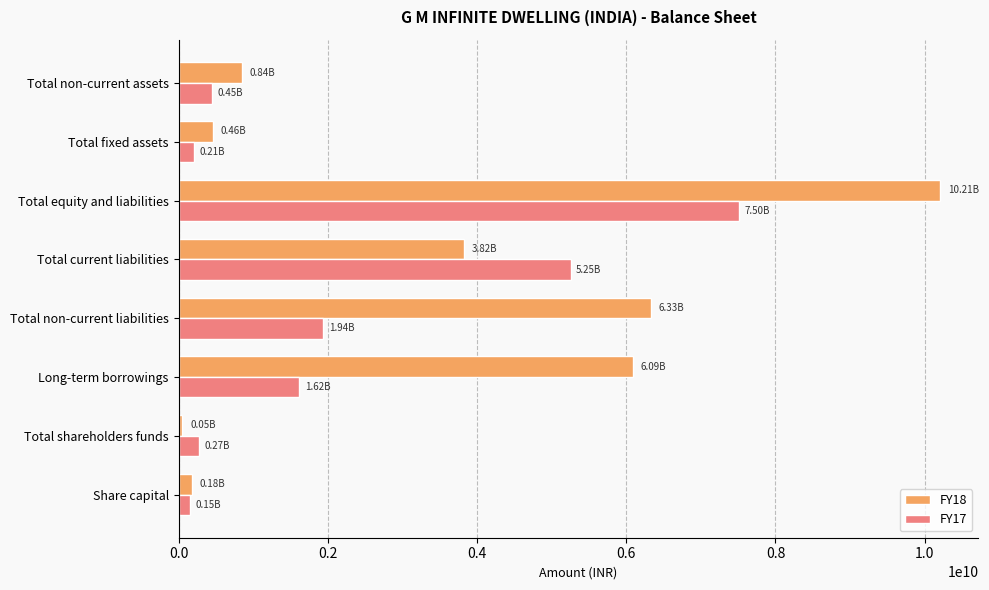

Which series has the largest range (max minus min)?

FY18